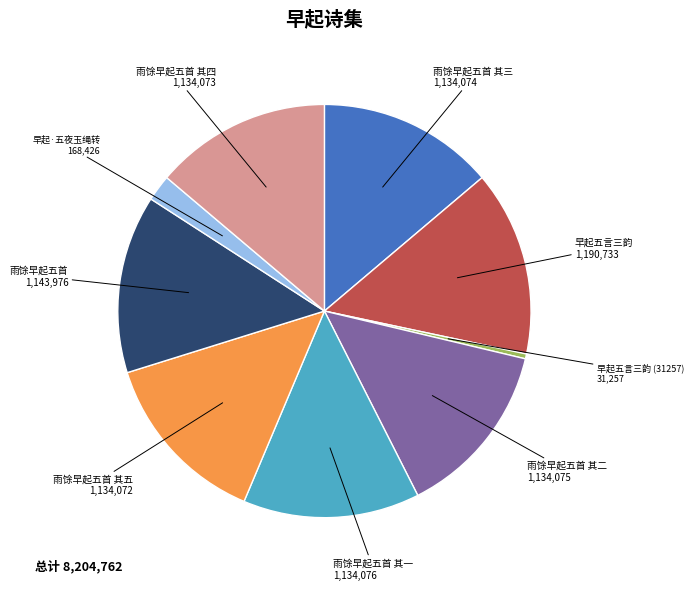

Is there a majority slice in this chart?

No